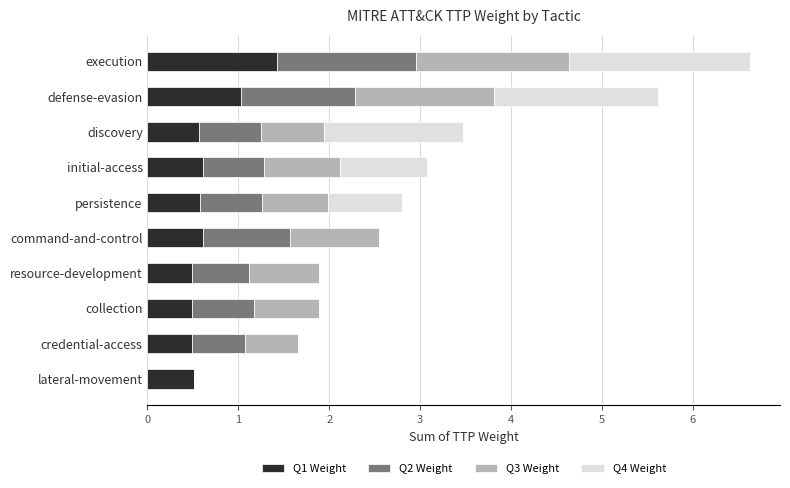

How many distinct data groups are displayed?

4